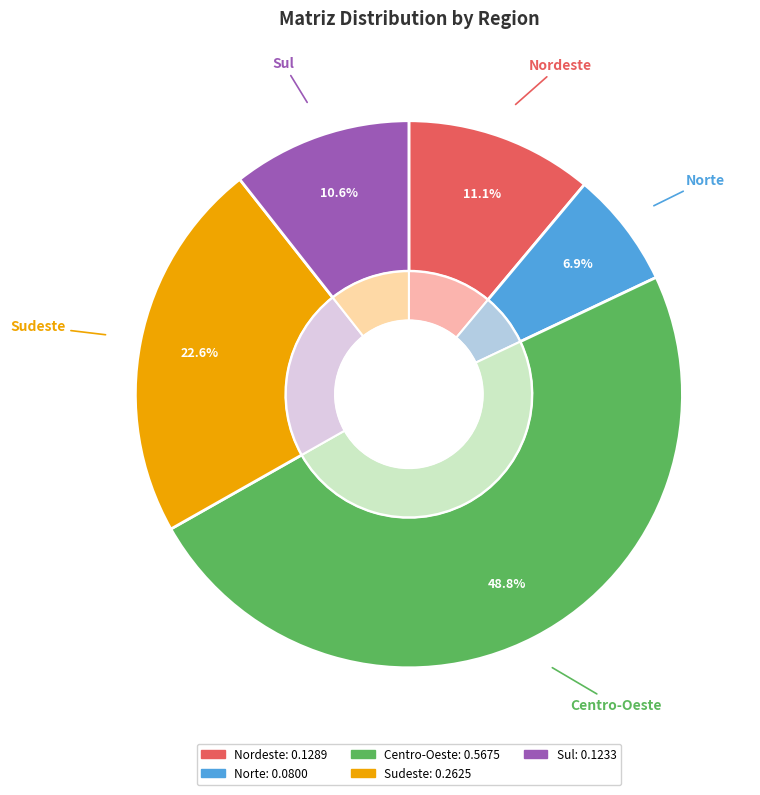

How many segments does this pie chart have?

5